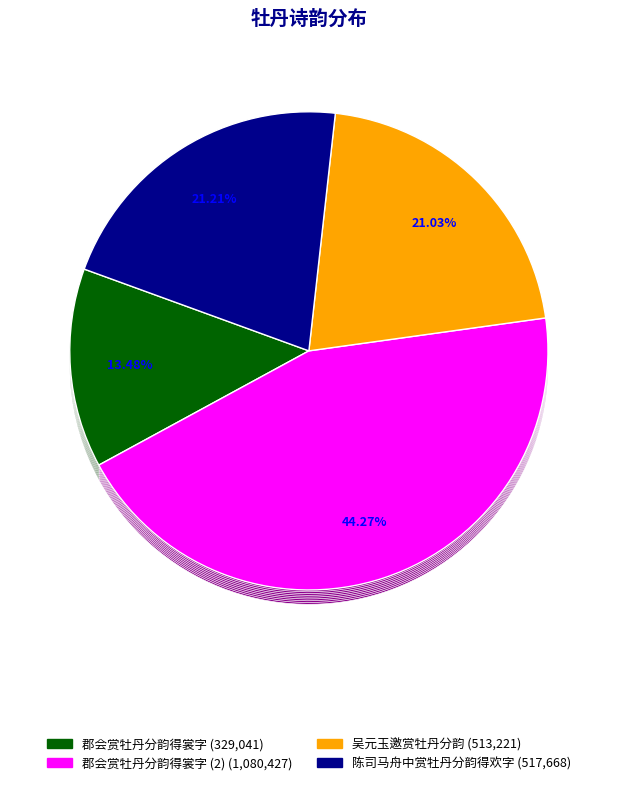

Count the number of slices in the pie.

4